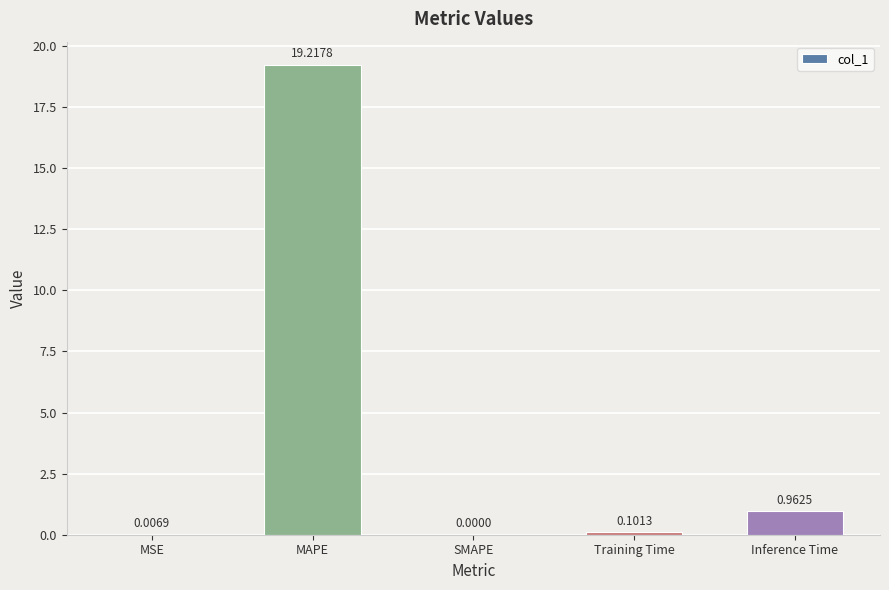

Where is the data nearest to the value 9?

Inference Time